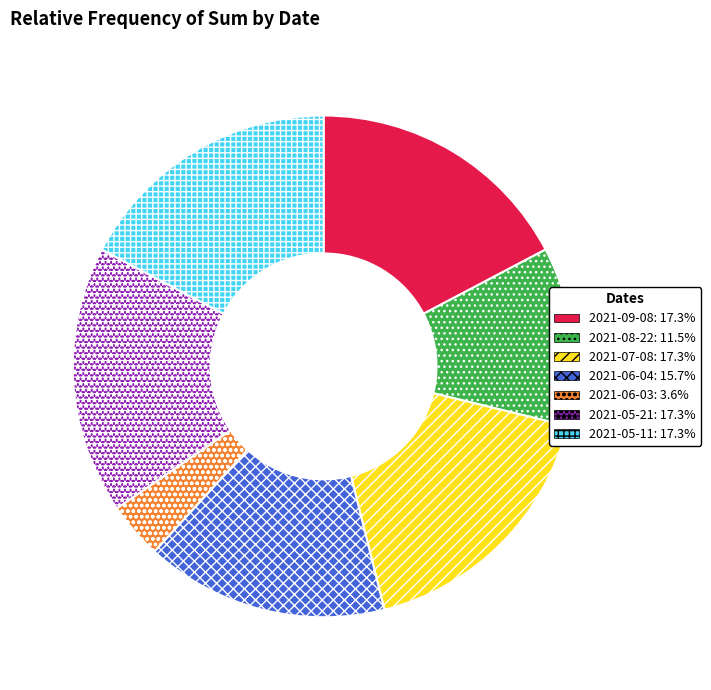

Which category has the smallest portion of the pie?

2021-06-03